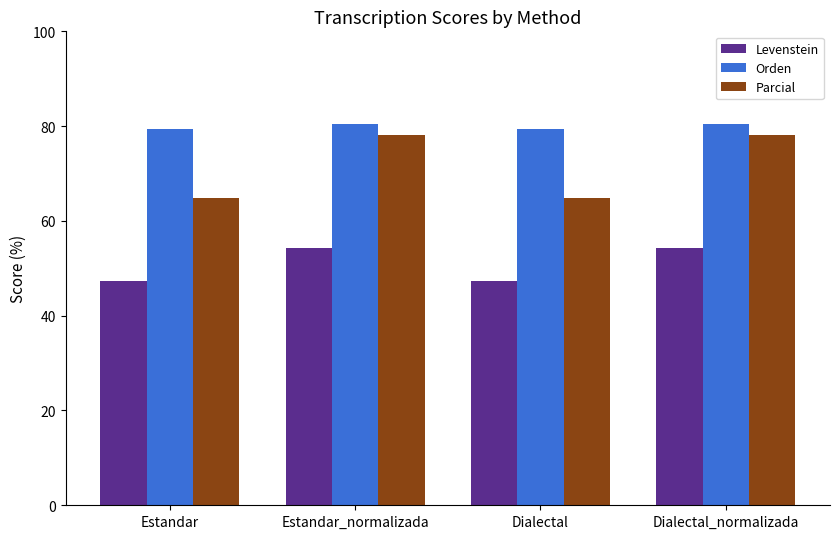

Which series has the largest total across all categories?

Orden